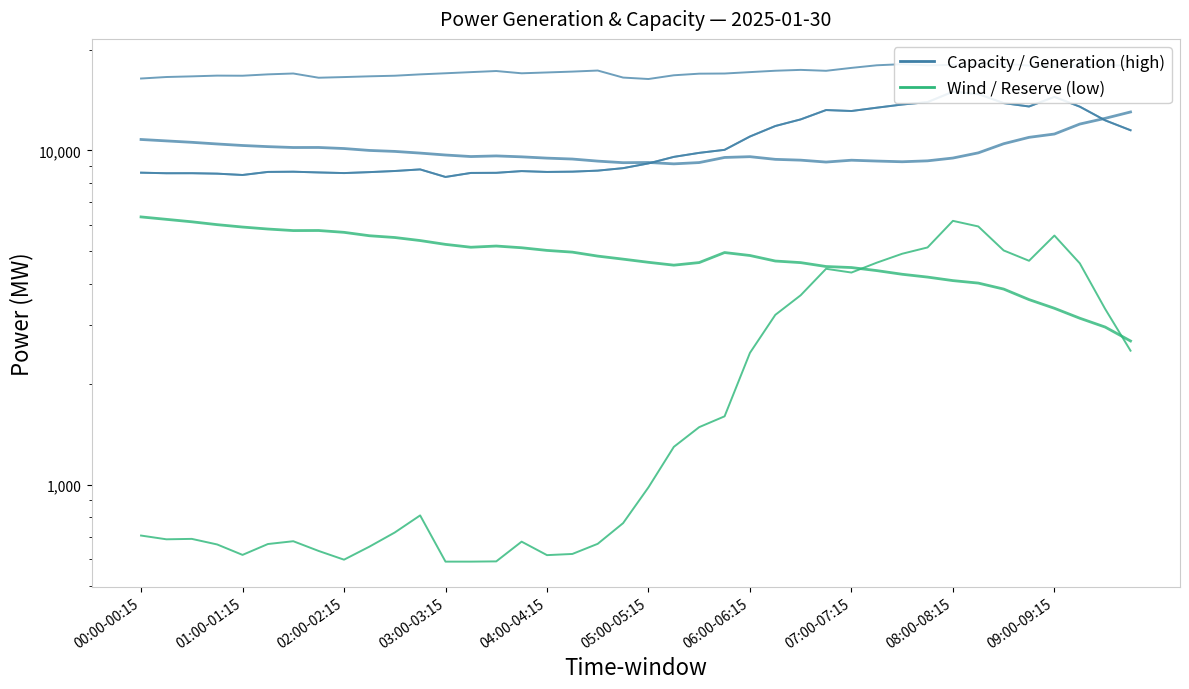

What are all the series names shown in the legend?

Capacity / Generation (high), Wind / Reserve (low)